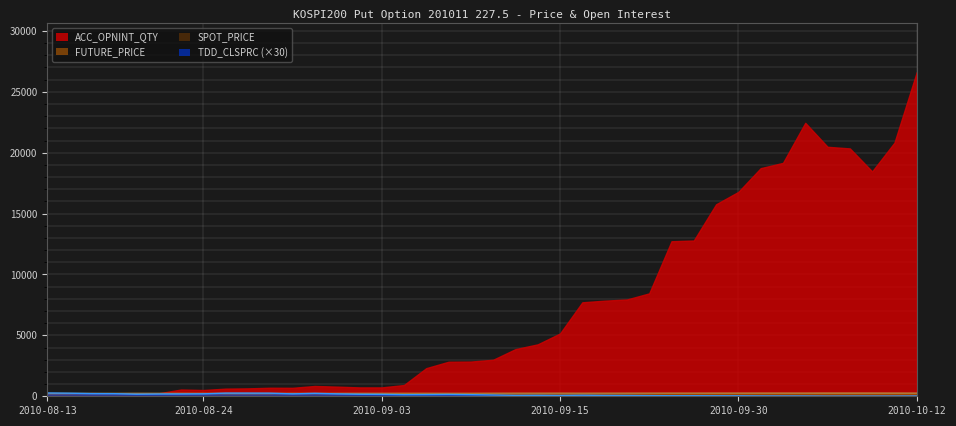

At which category does SPOT_PRICE reach its first local valley?

2010-08-16